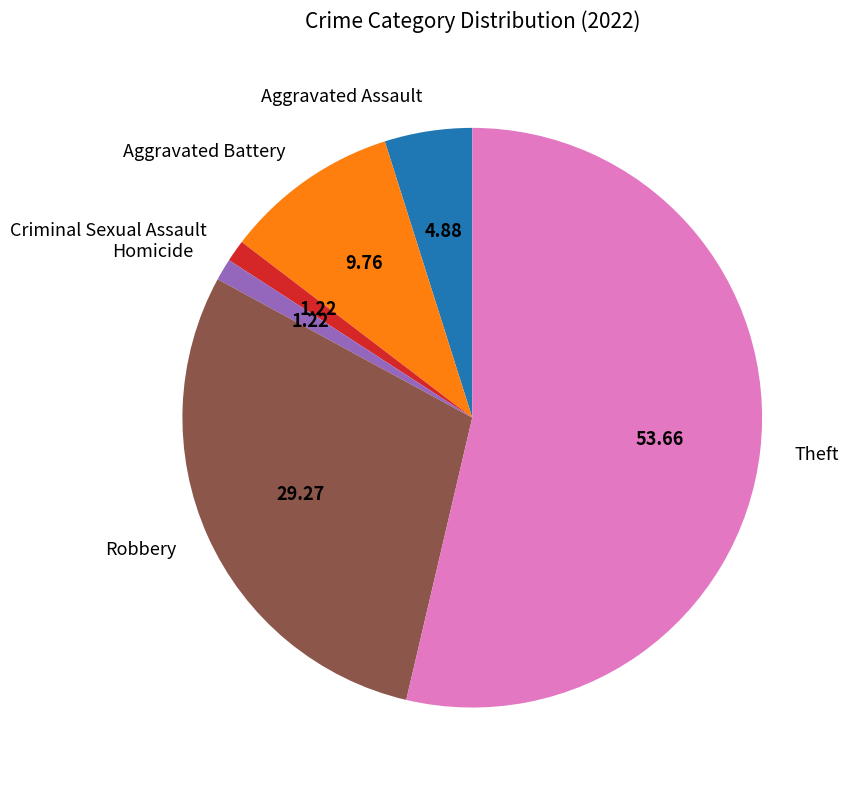

Which category has the biggest portion of the pie?

Theft